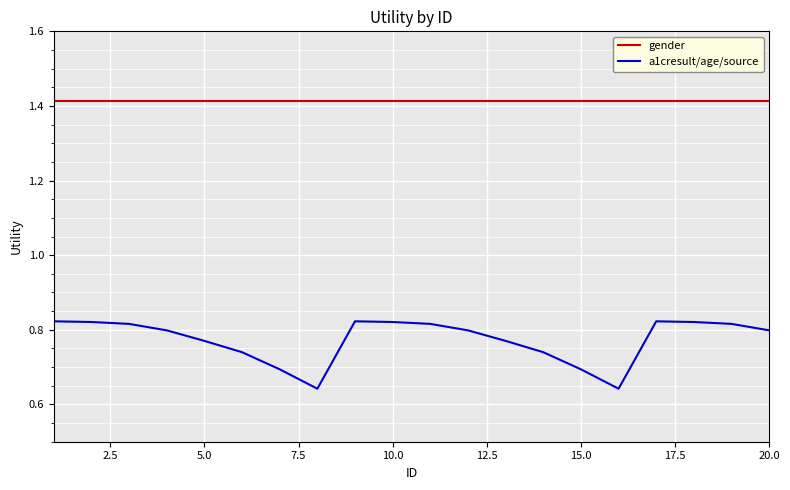

Rank the series by their average value, from highest to lowest.

gender, a1cresult/age/source